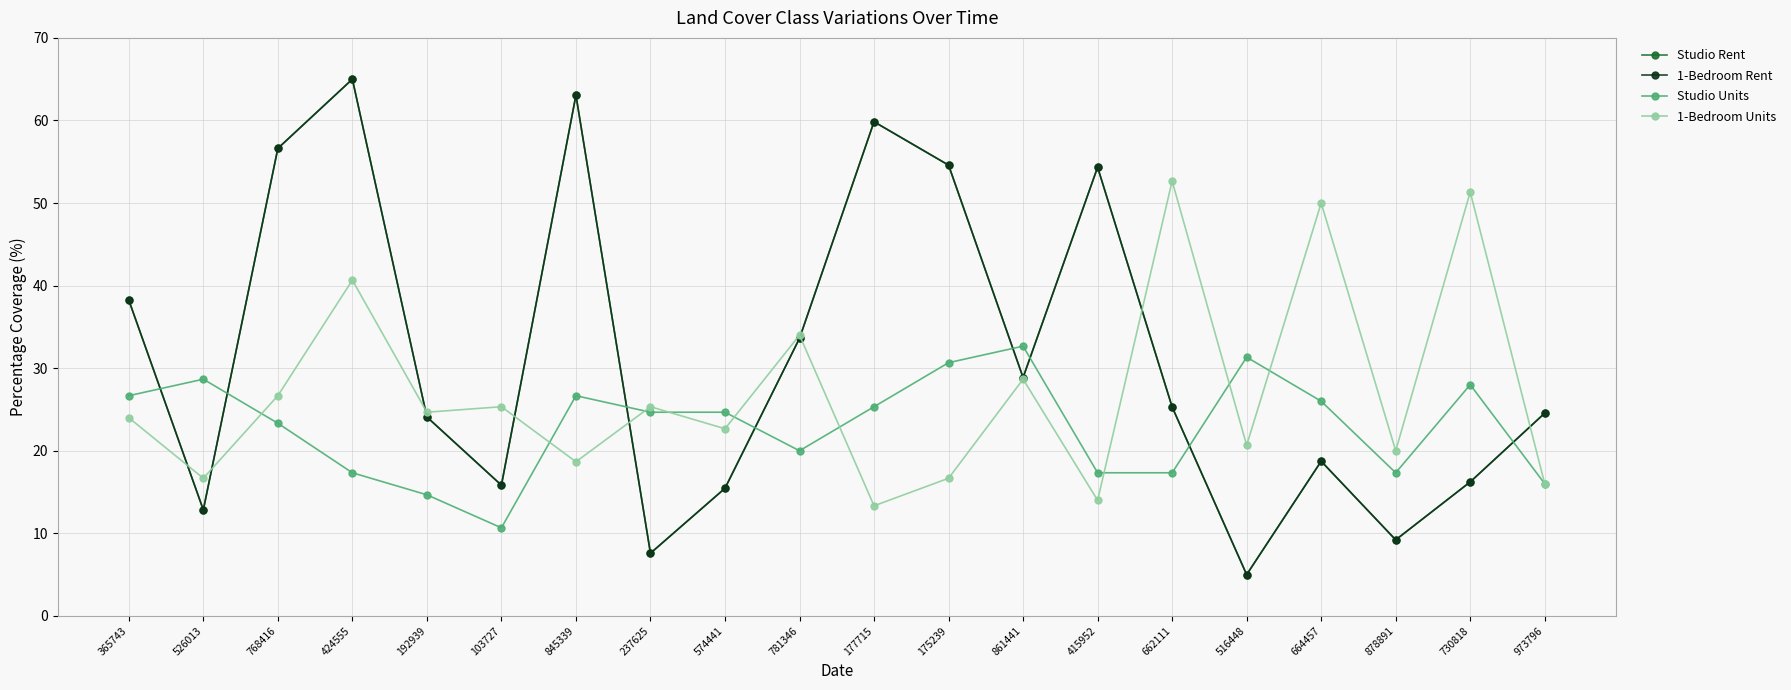

True or false: 1-Bedroom Units has more than 2 interior local peaks.

True